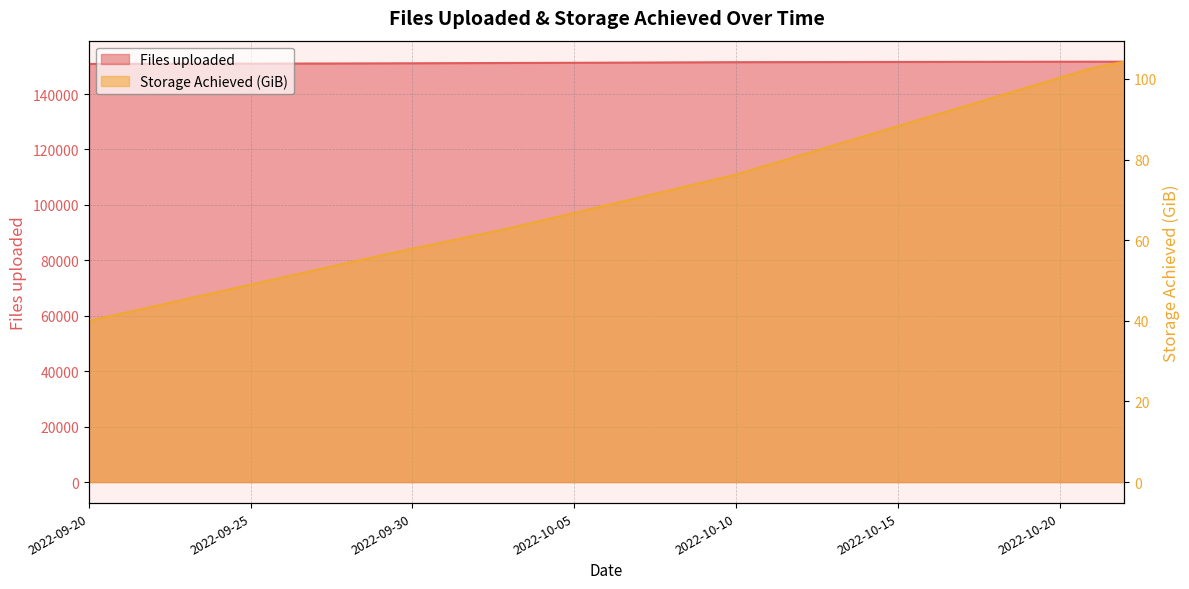

At how many categories does at least one series exceed 136524?

33